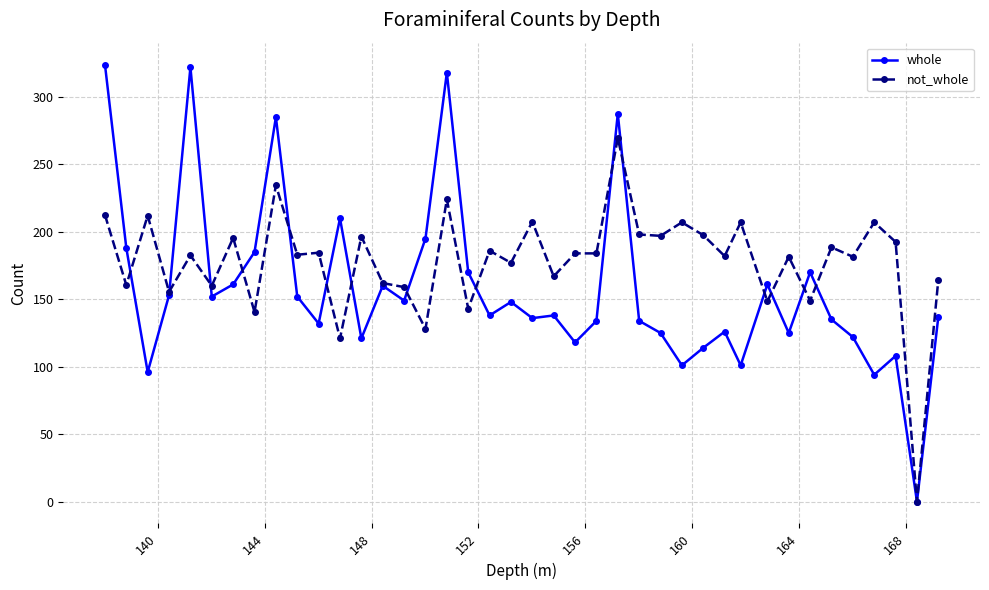

Rank the series by their maximum value, from highest to lowest.

whole, not_whole